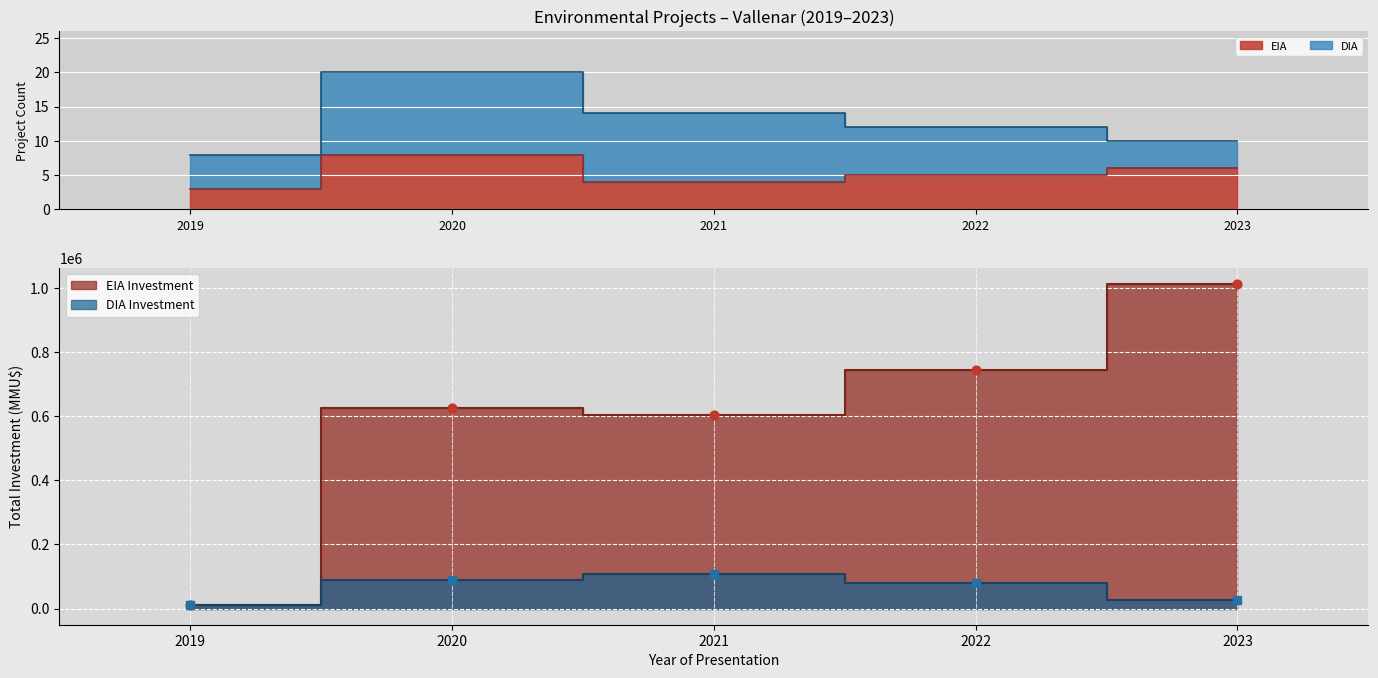

What is the ratio of the value at 2021 to the value at 2022?

0.8